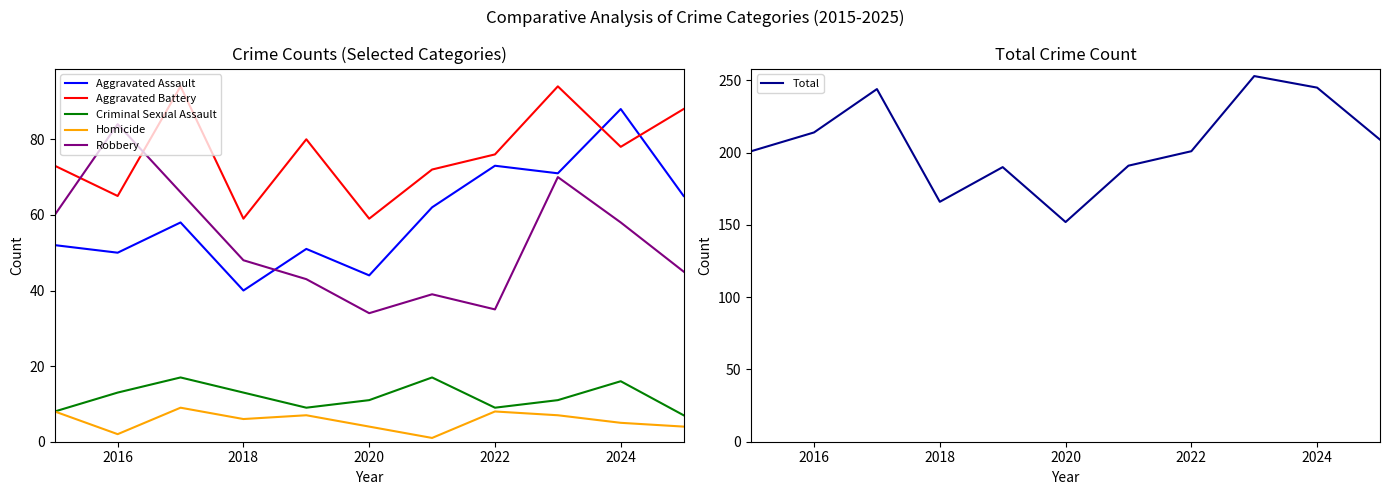

Does the chart have visible grid lines?

No